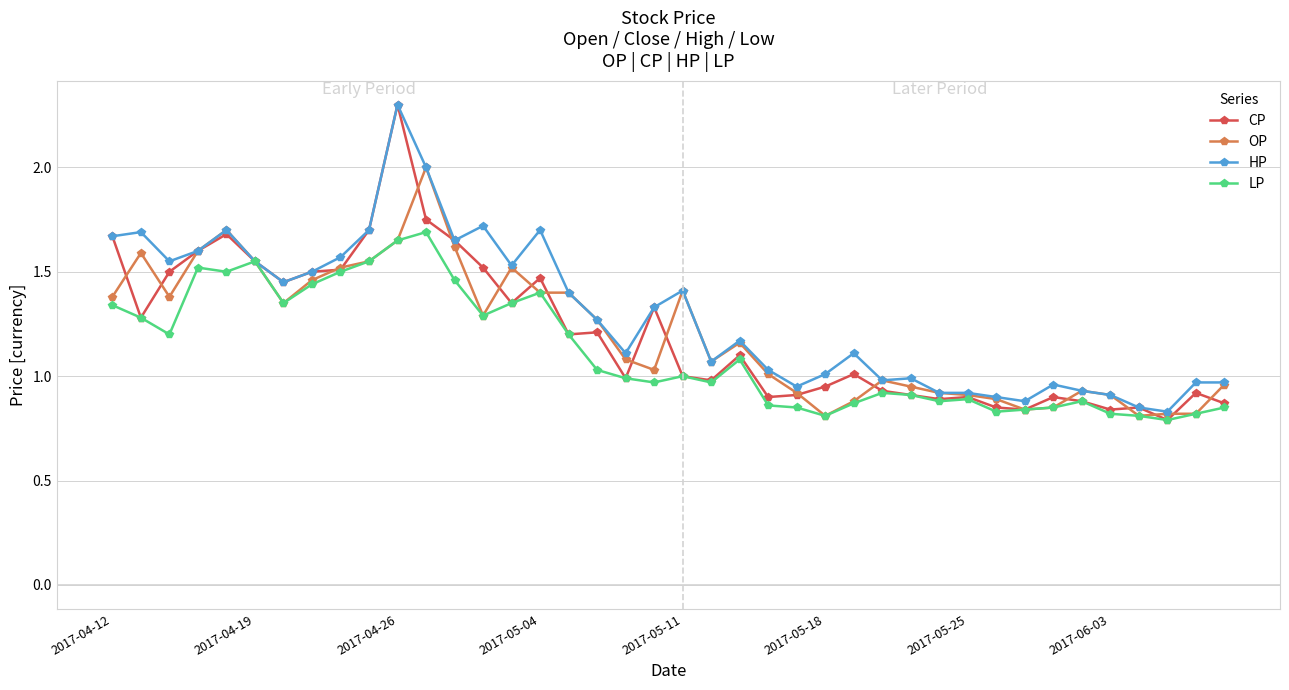

True or false: CP has more than 0 points higher than both neighbors.

True